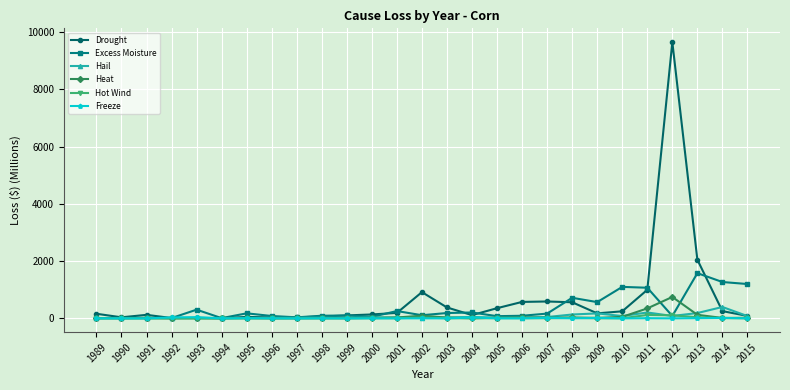

True or false: Freeze has a value of 6.0 at 2011.

True